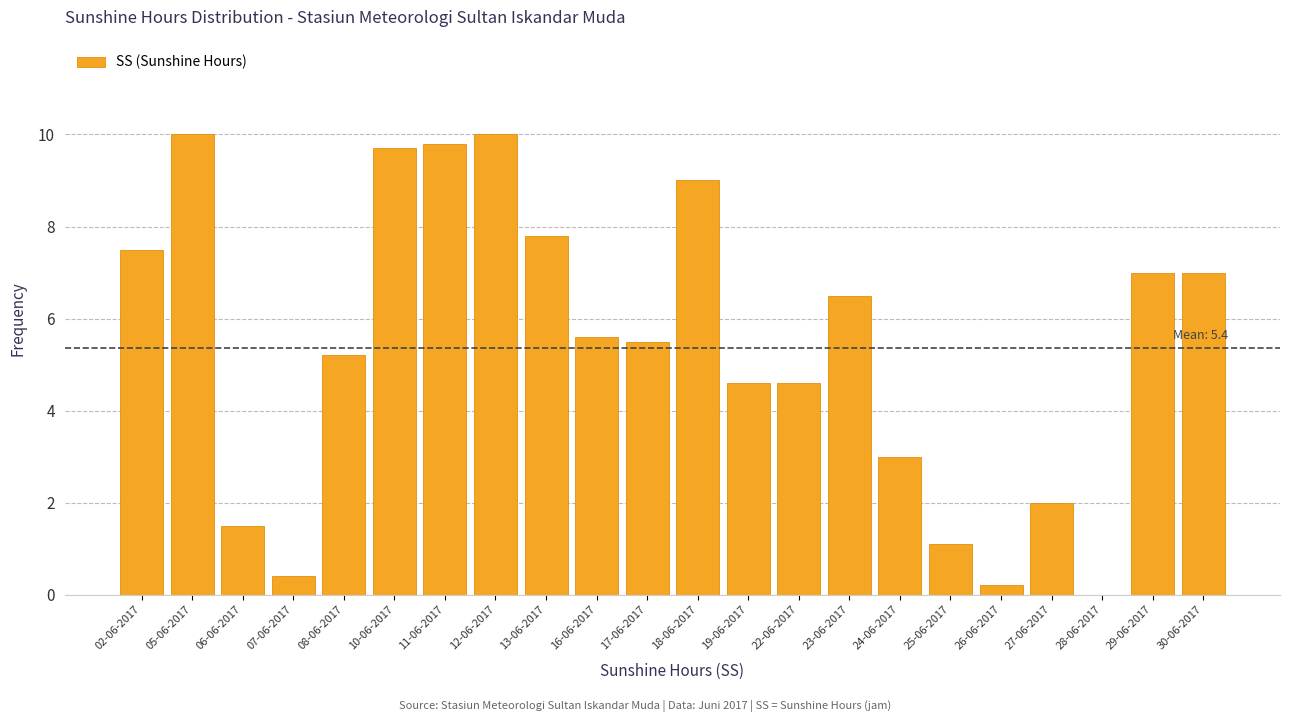

Reading right to left, extract all data points from this chart.

30-06-2017=7.0	29-06-2017=7.0	28-06-2017=0.0	27-06-2017=2.0	26-06-2017=0.2	25-06-2017=1.1	24-06-2017=3.0	23-06-2017=6.5	22-06-2017=4.6	19-06-2017=4.6	18-06-2017=9.0	17-06-2017=5.5	16-06-2017=5.6	13-06-2017=7.8	12-06-2017=10.0	11-06-2017=9.8	10-06-2017=9.7	08-06-2017=5.2	07-06-2017=0.4	06-06-2017=1.5	05-06-2017=10.0	02-06-2017=7.5